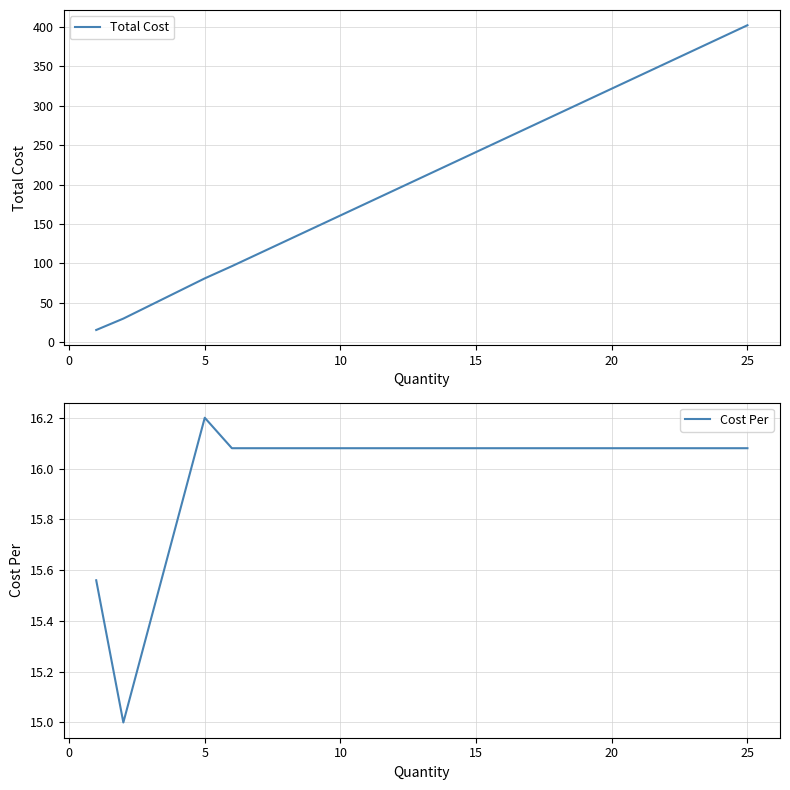

What is the difference between the maximum and minimum values in the Cost Per series?

1.2